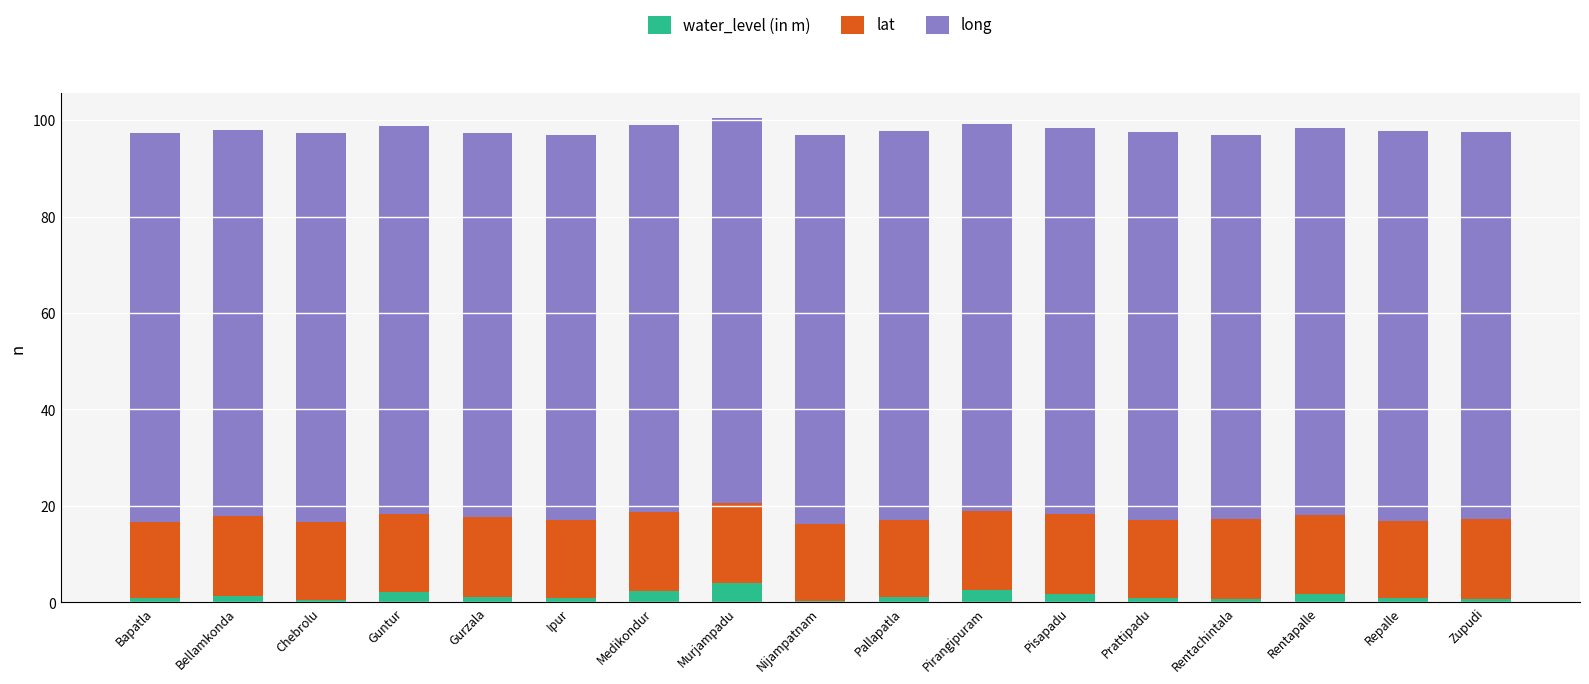

Count the number of categories in the chart.

17